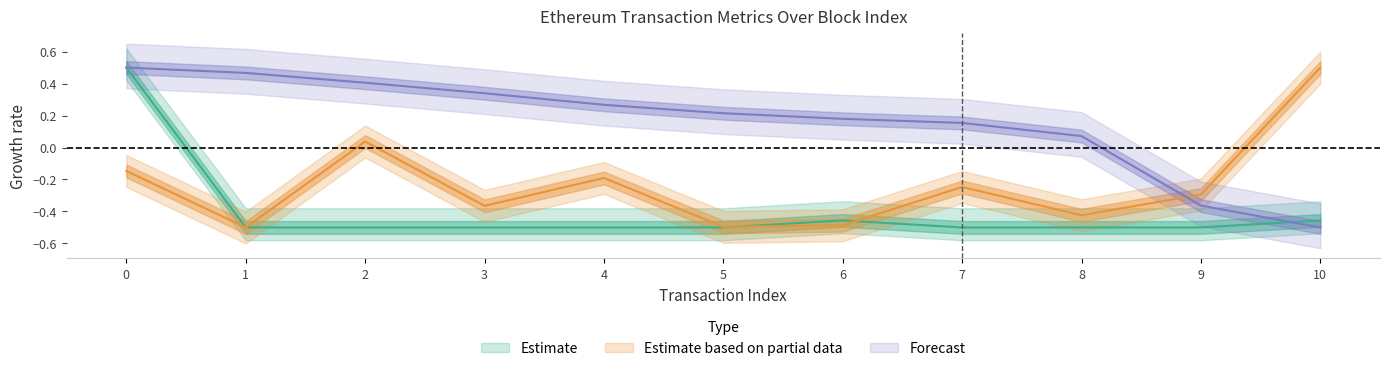

What is the sum of all gasUsed values?

-4.4